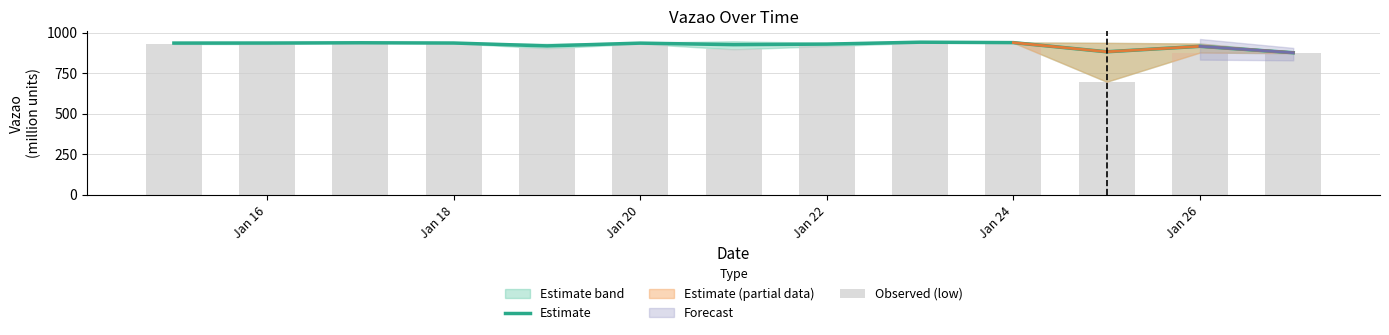

At which label does Estimate first exceed 935?

Jan 16